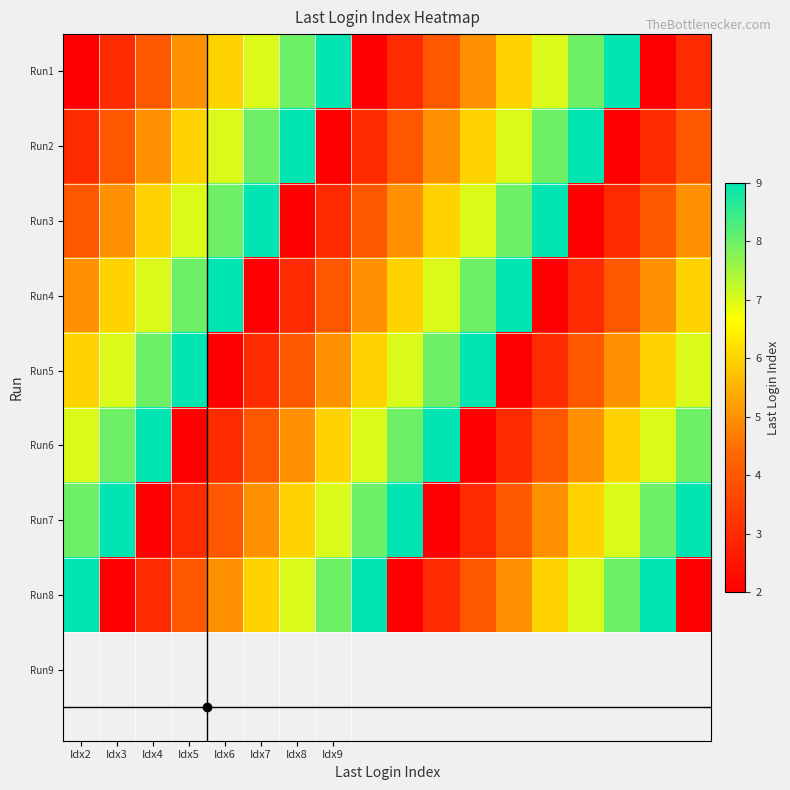

Which series has the largest total across all categories?

Run7